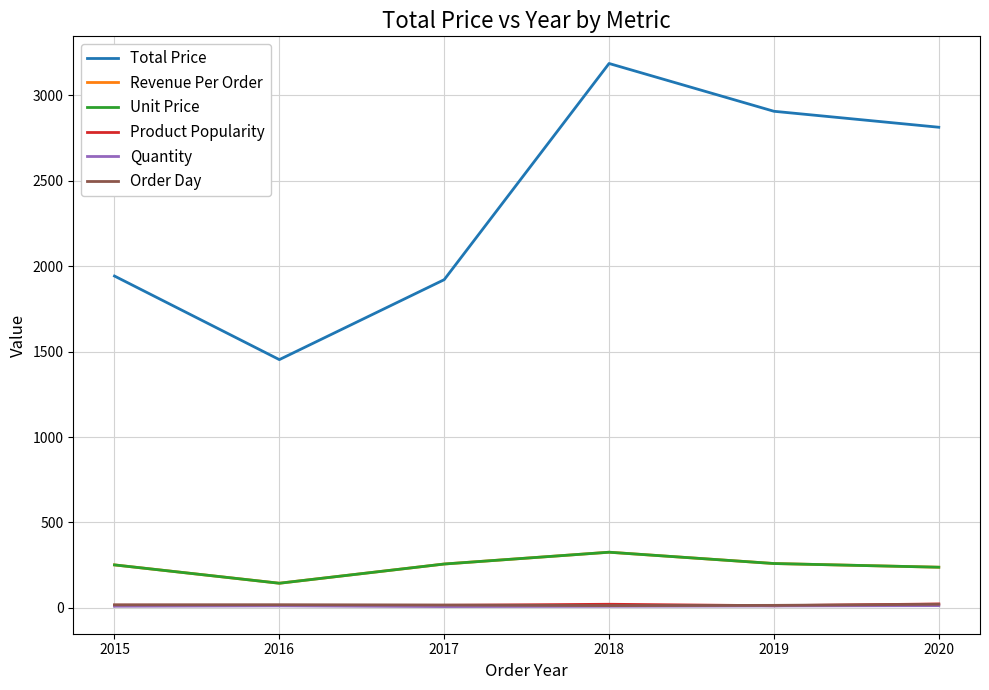

Which series has the widest spread of values?

Total Price